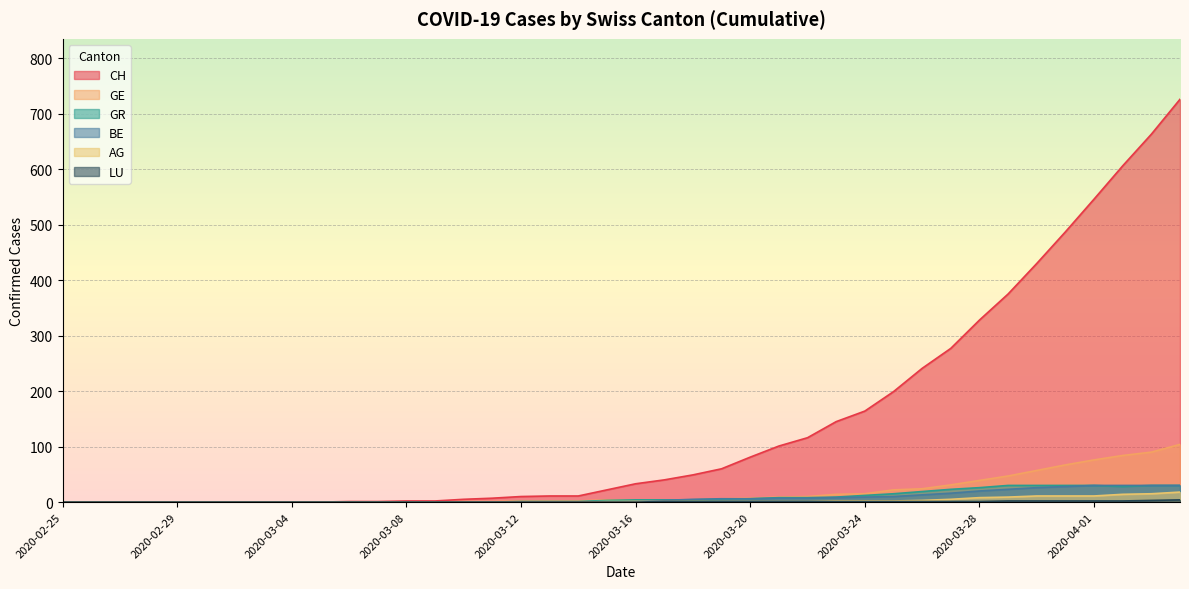

Rank the series by their maximum value, from highest to lowest.

CH, GE, GR, BE, AG, LU